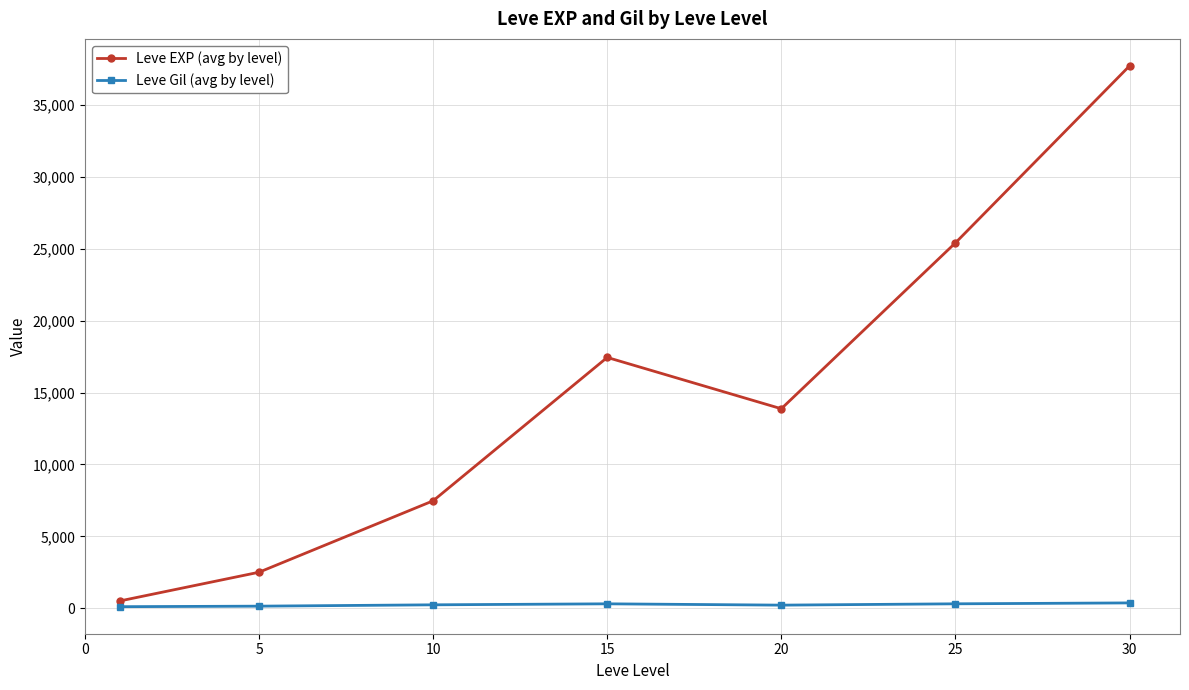

What is the greatest value displayed?

37715.0